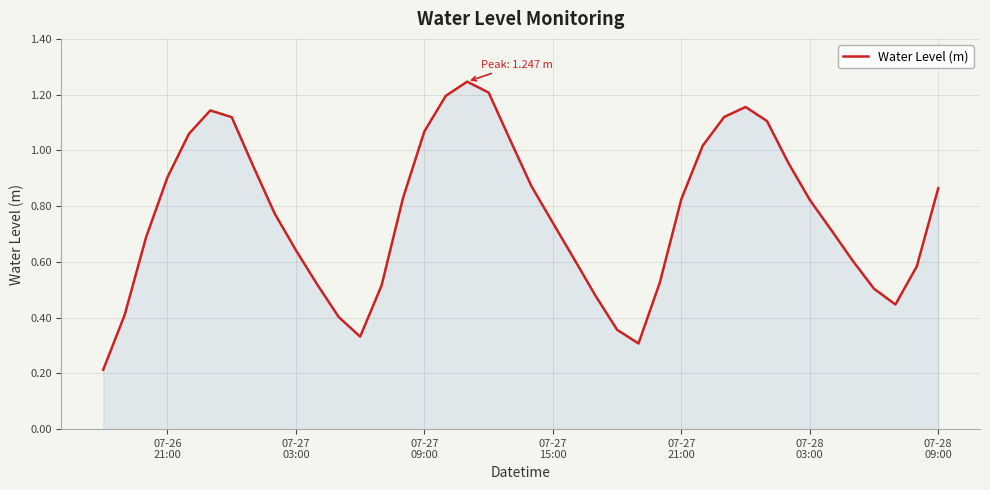

How many lines are shown in the chart?

1